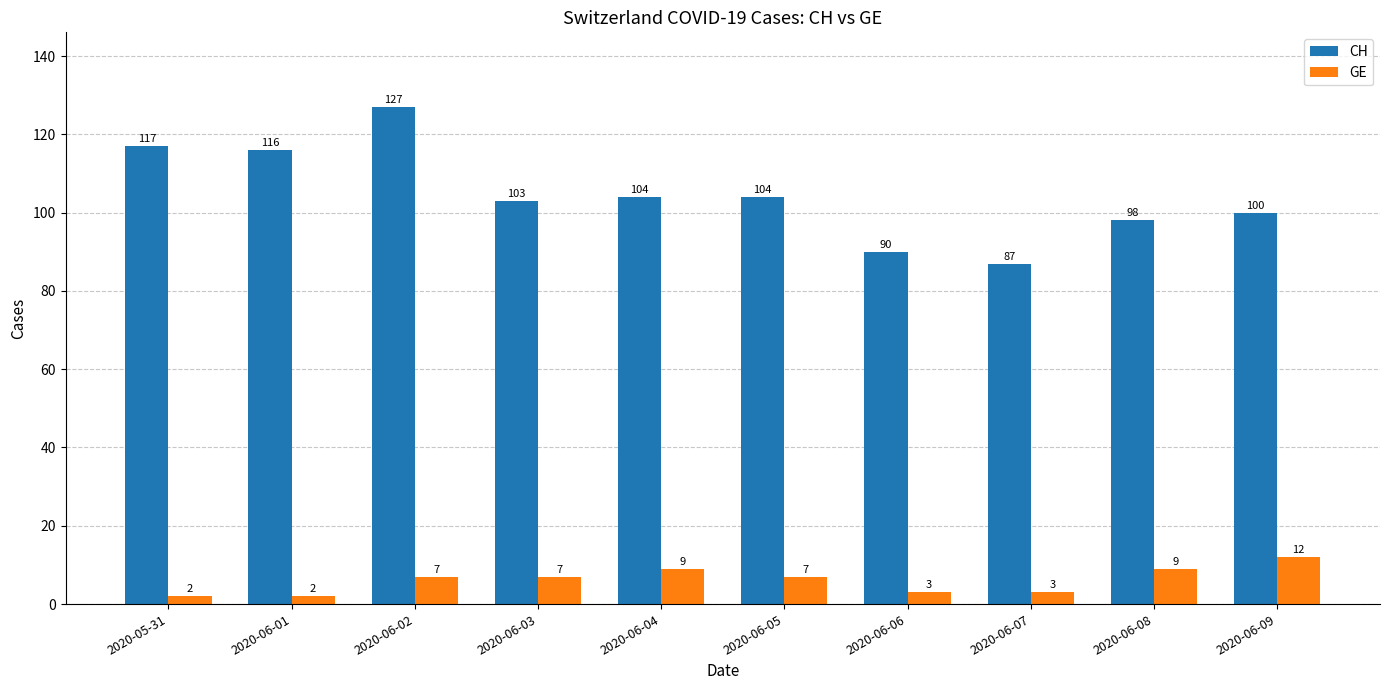

Reading left to right, list all the values displayed in this chart.

CH: 2020-05-31=117	2020-06-01=116	2020-06-02=127	2020-06-03=103	2020-06-04=104	2020-06-05=104	2020-06-06=90	2020-06-07=87	2020-06-08=98	2020-06-09=100
GE: 2020-05-31=2	2020-06-01=2	2020-06-02=7	2020-06-03=7	2020-06-04=9	2020-06-05=7	2020-06-06=3	2020-06-07=3	2020-06-08=9	2020-06-09=12